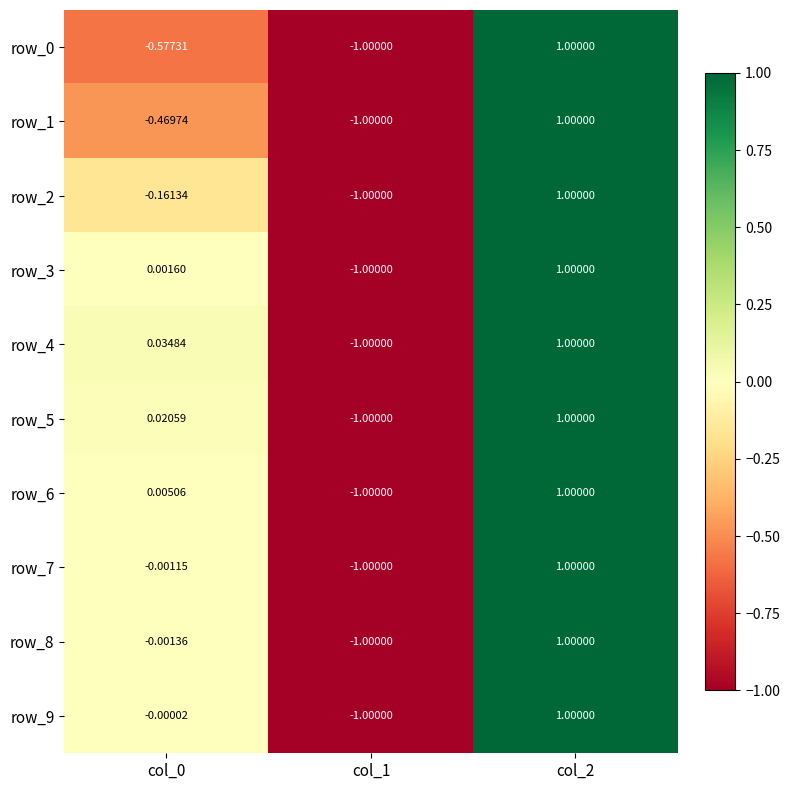

At which category is the sum across all series the highest?

col_2